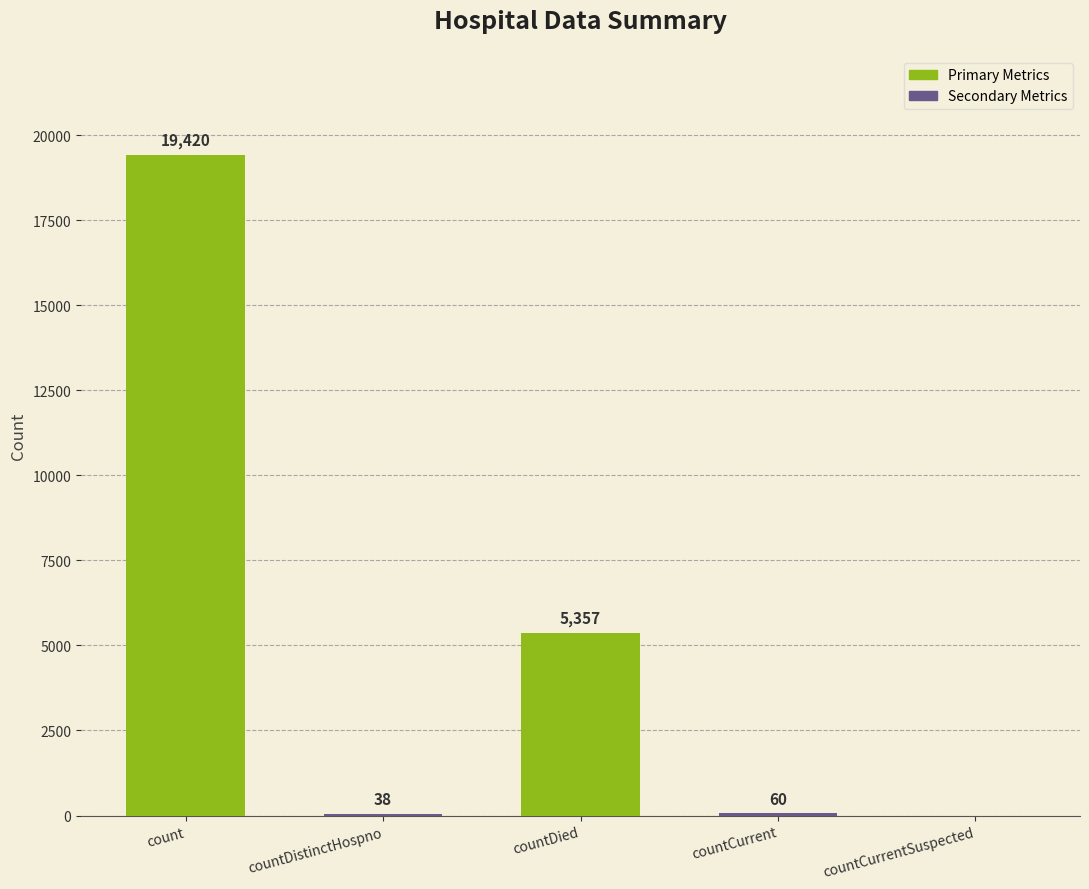

Reading right to left, extract all data points from this chart.

0	60	5357	38	19420